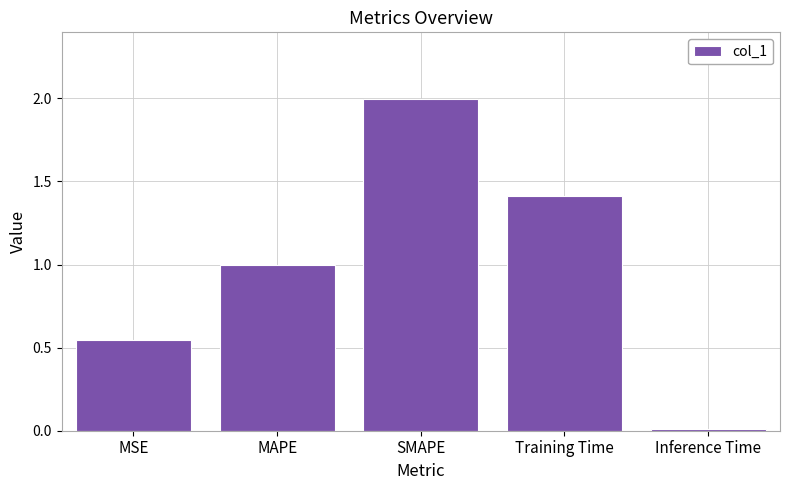

List the labels in order of value, smallest first.

Inference Time, MSE, MAPE, Training Time, SMAPE